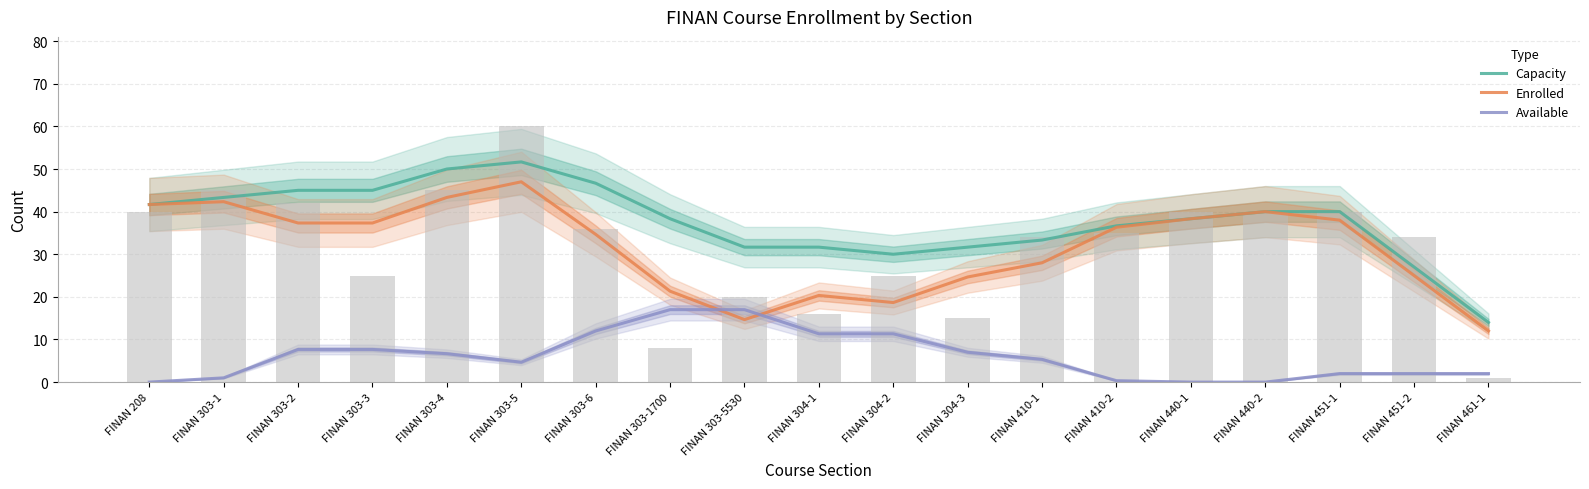

What is the value of the Available bar at the 19th from the left?

2.0